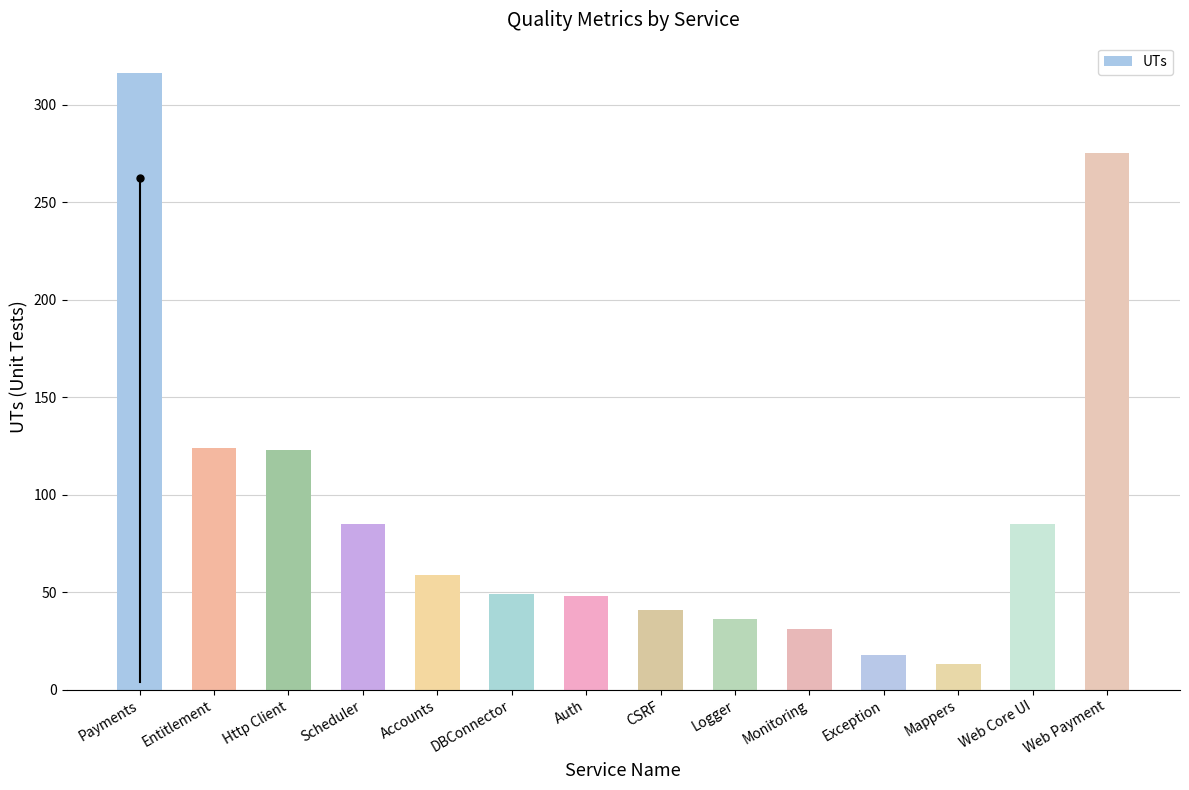

What is the smallest value displayed?

13